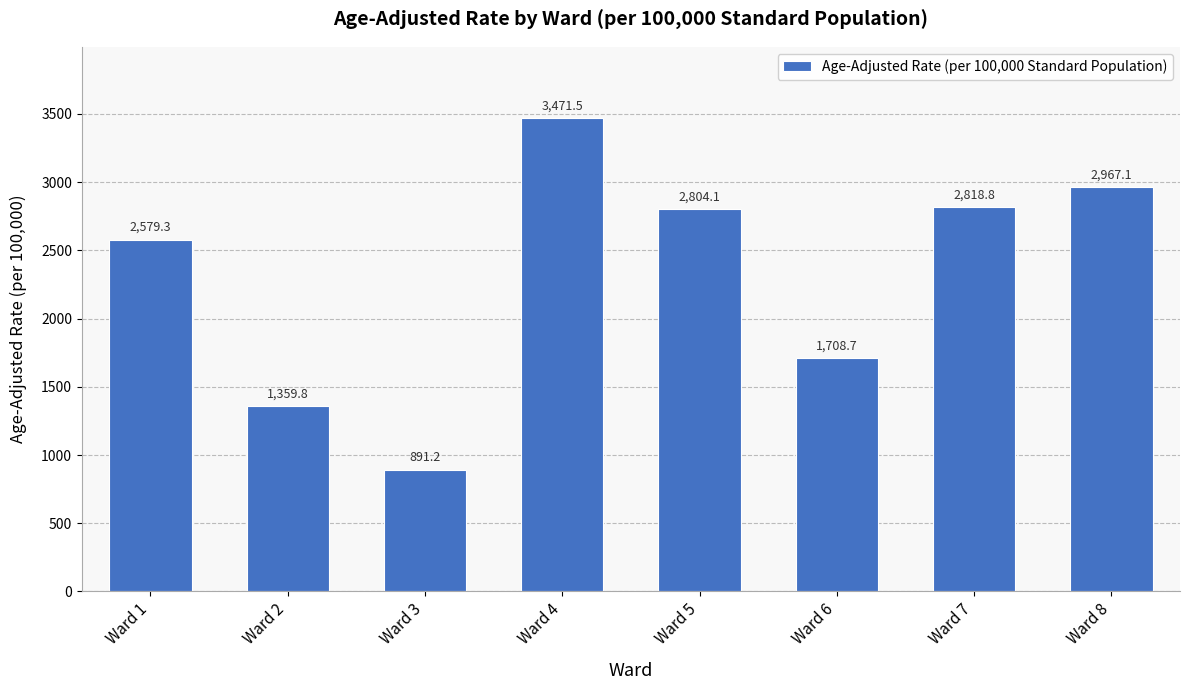

Is it true that the value at Ward 7 is 2818.8?

True